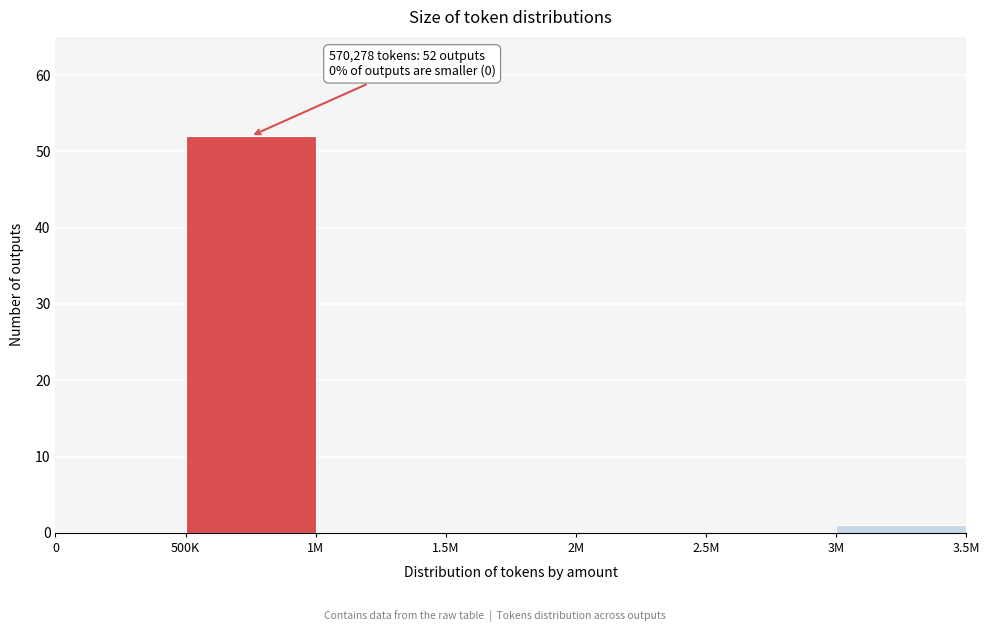

Reading left to right, extract all data points from this chart.

0=0	500K=52	1M=0	1.5M=0	2M=0	2.5M=0	3M=1